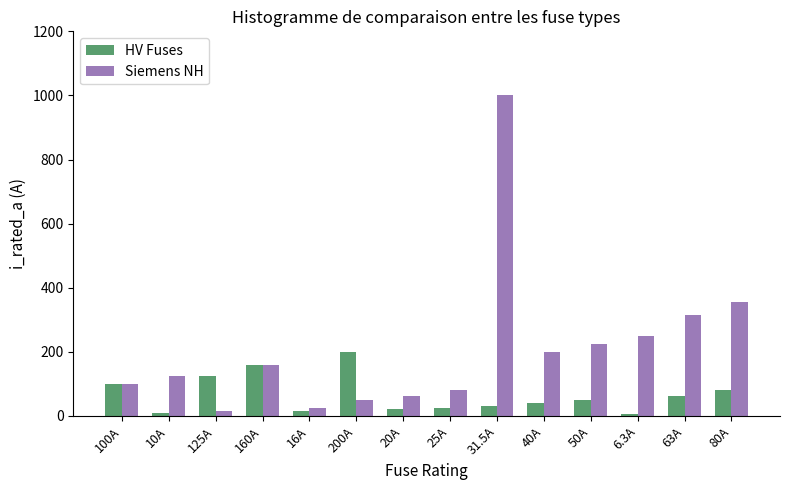

Rank the series at 25A from lowest to highest value.

HV Fuses, Siemens NH